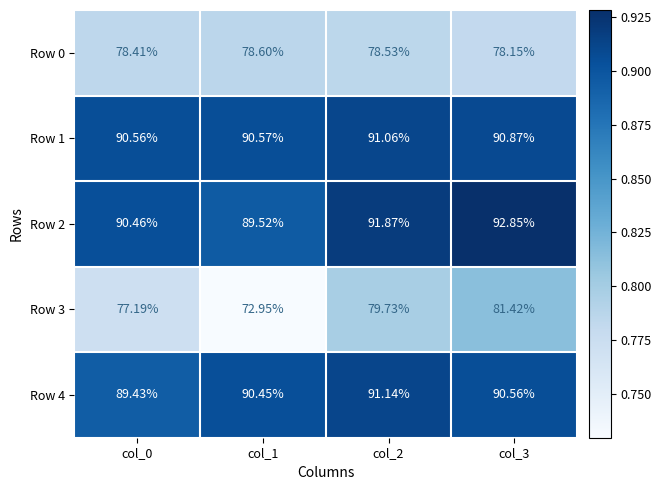

At which category is the sum across all series the highest?

col_3